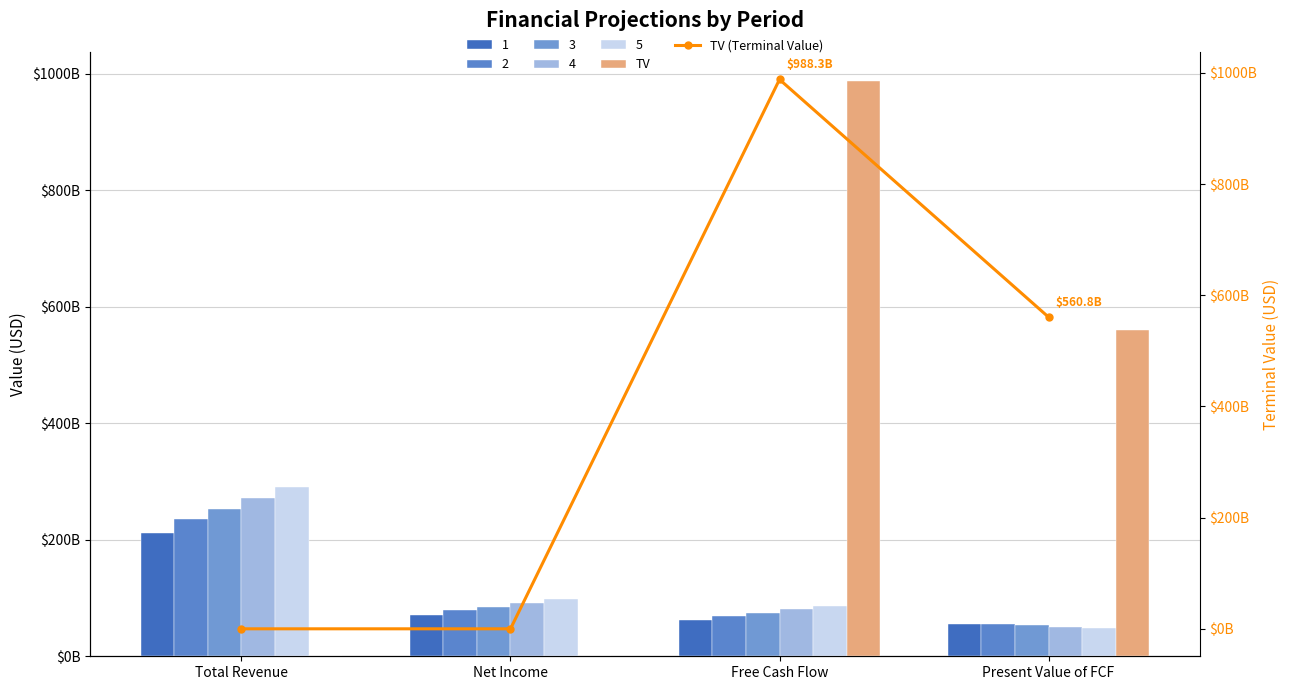

List the series in order of their peak value, lowest first.

TV, TV (Terminal Value)